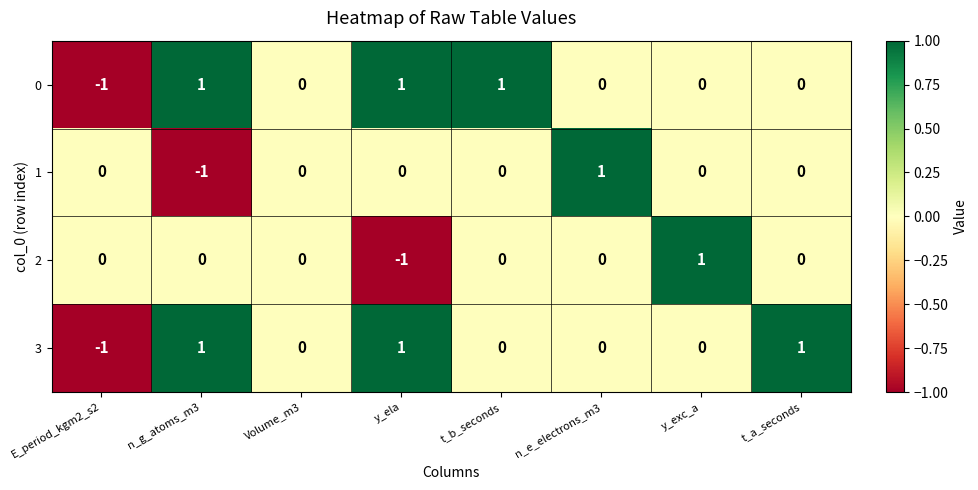

Is the value of 0 at E_period_kgm2_s2 greater than the value of 2 at E_period_kgm2_s2?

No